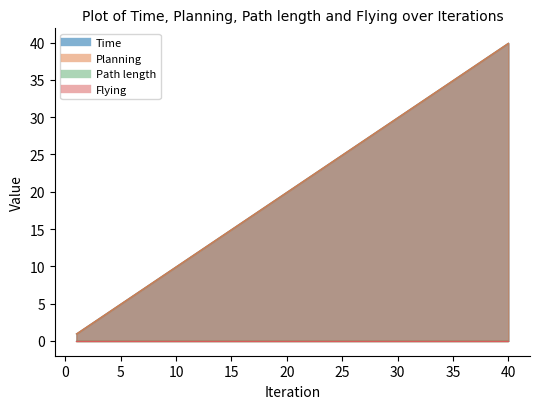

True or false: Planning and Time intersect in this chart.

False